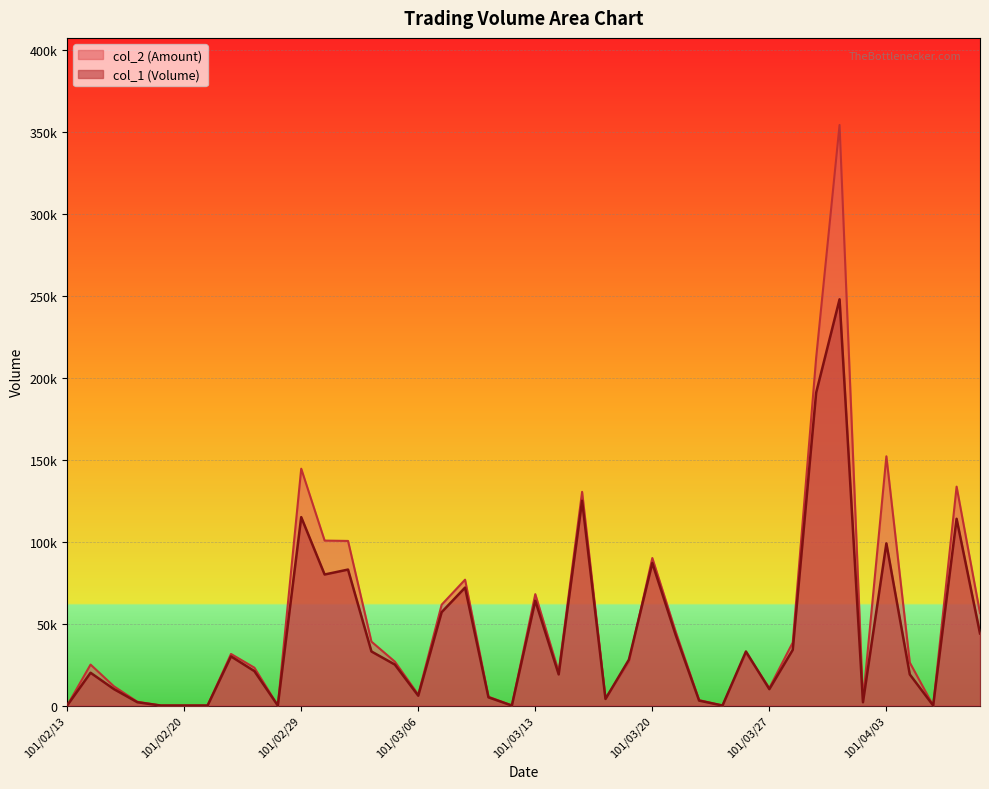

Is the value of col_2 at 101/03/09 greater than the value of col_1 at 101/03/30?

No